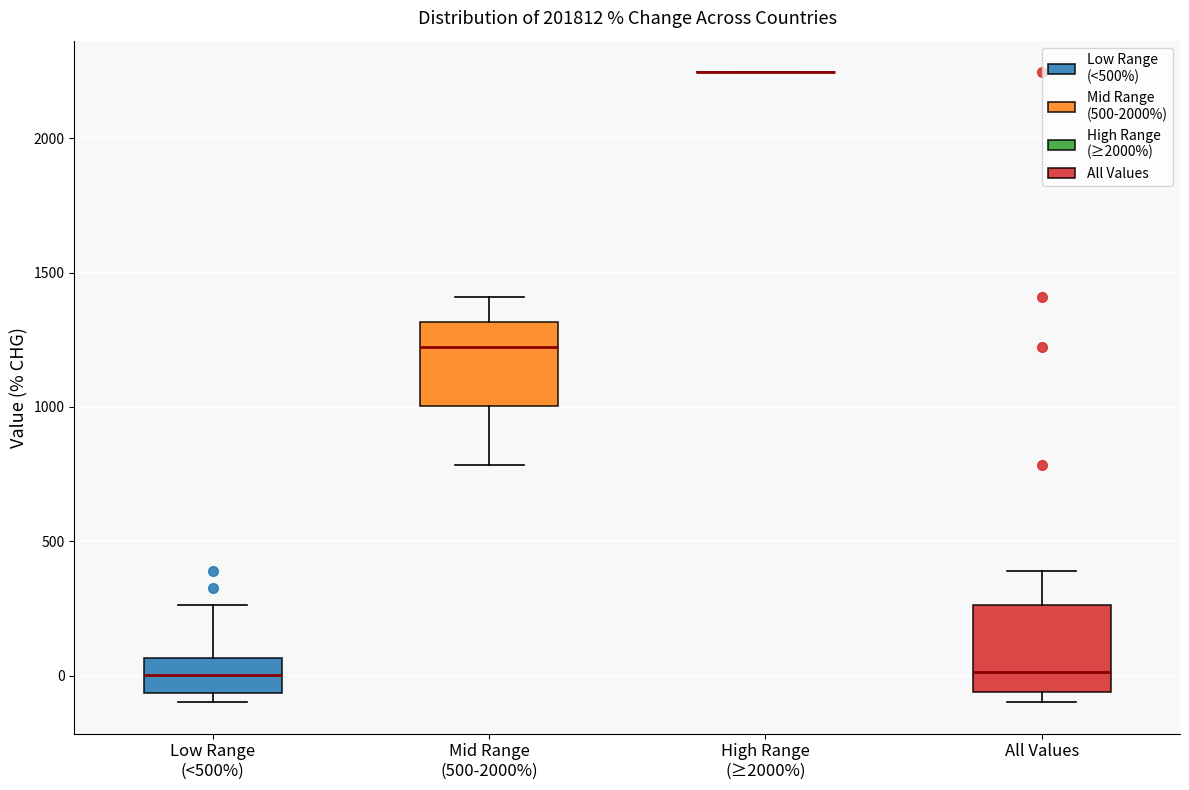

Where is the lower edge of the box for Low Range (<500%) on the y-axis? The values are not printed on the chart, so give them approximately, as read against the axis.

-50